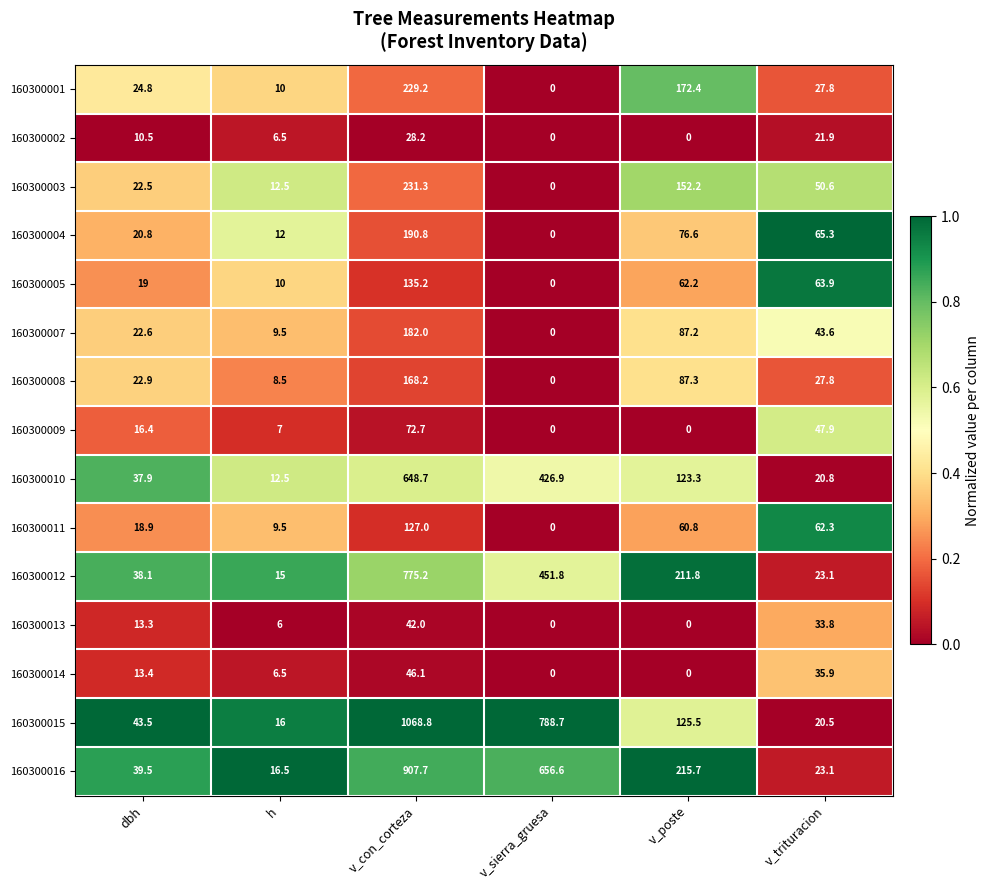

The value of 160300009 at h is 7.0. True or false?

True